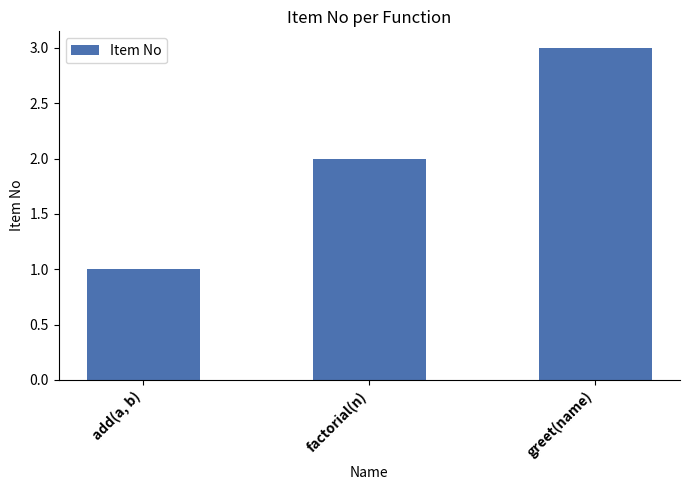

How many categories are shown in the chart?

3